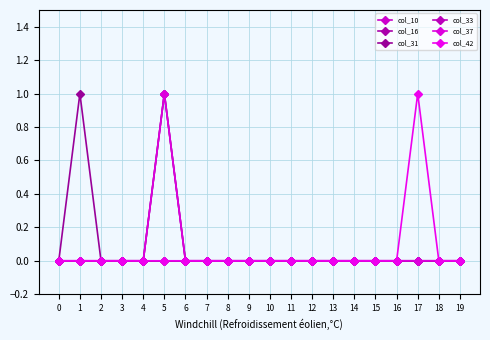

Rank the series at 13 from lowest to highest value.

col_10, col_16, col_31, col_33, col_37, col_42